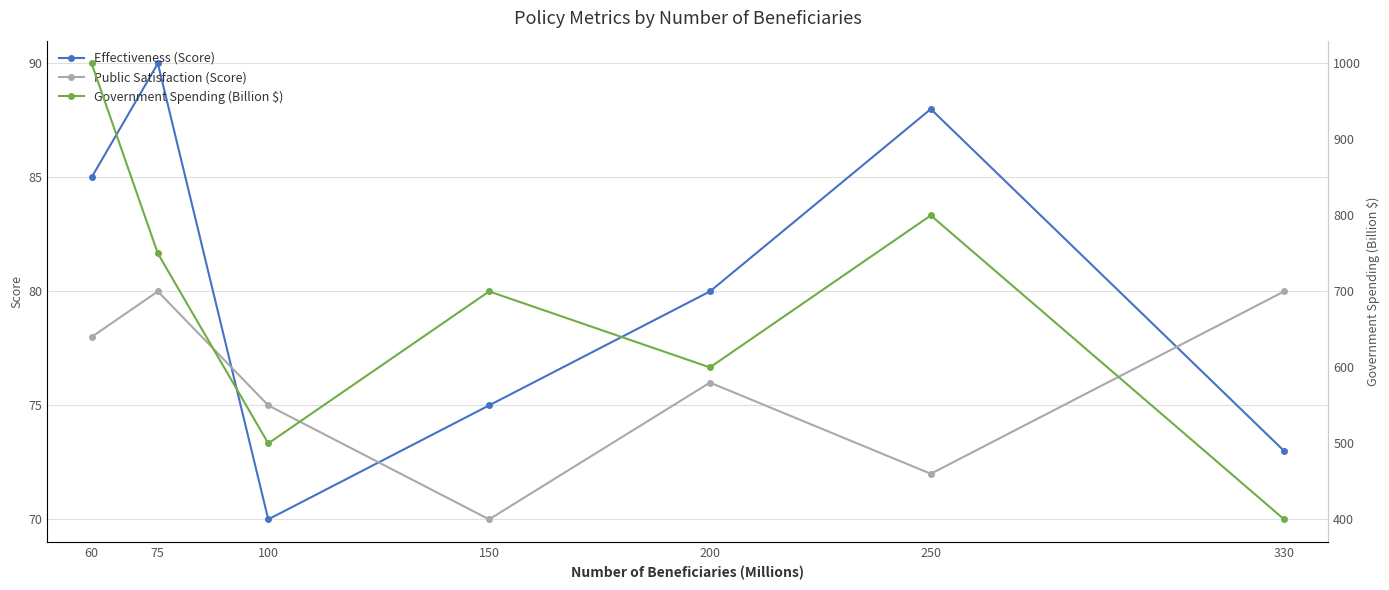

What is the difference between the second highest and minimum values in the Effectiveness (Score) series?

18